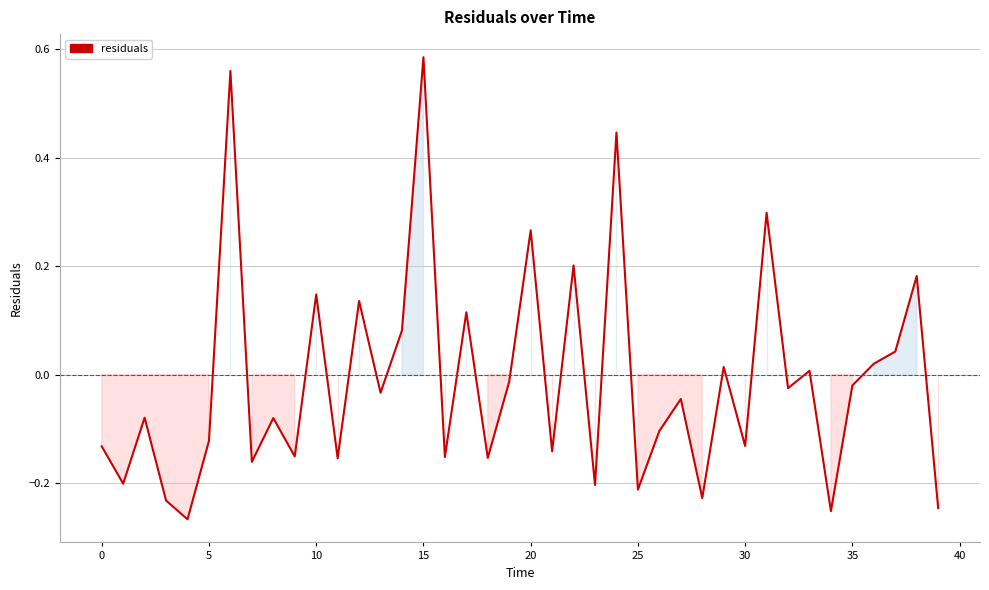

What is the difference between the maximum and minimum values?

0.9